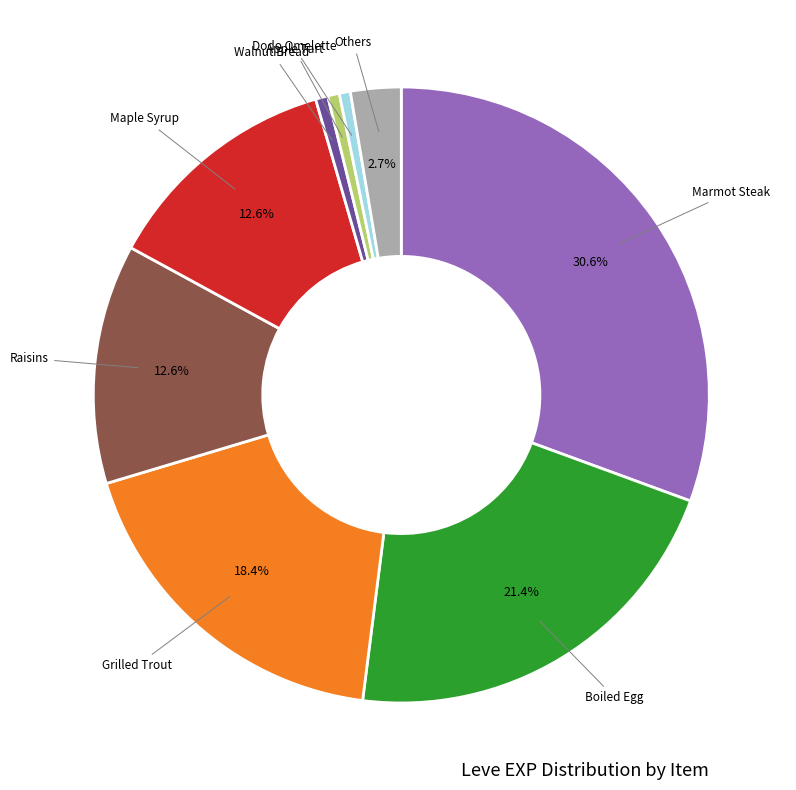

How many slices are in this pie chart?

9